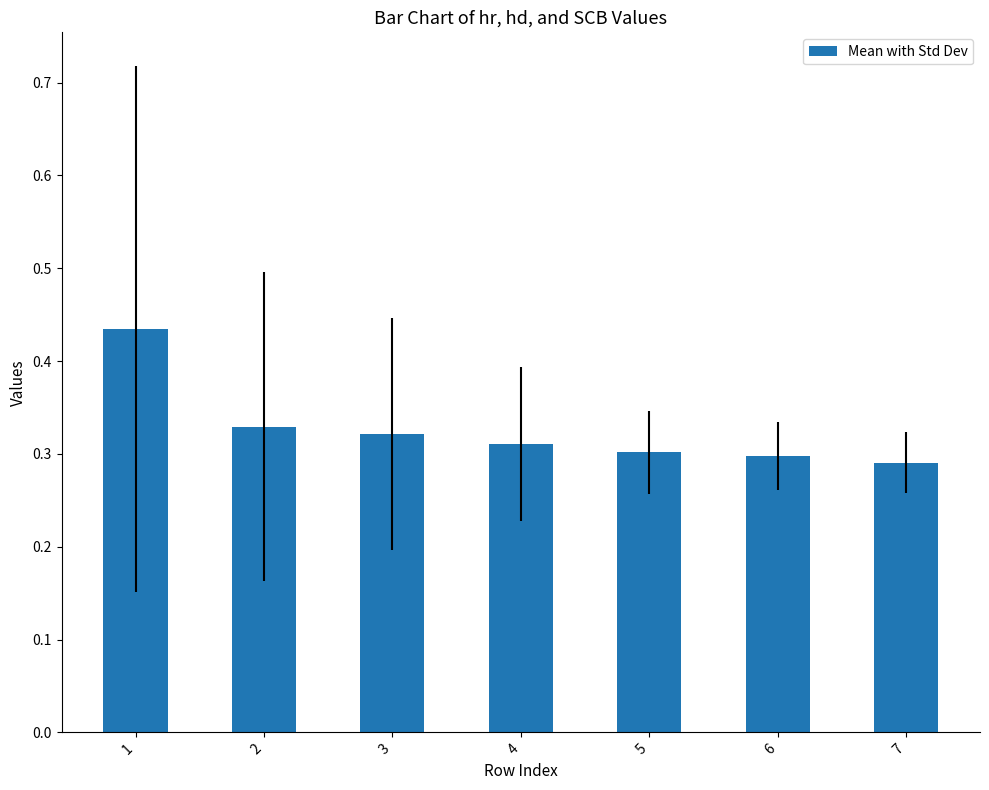

Count the values in the range 0 to 1.

7